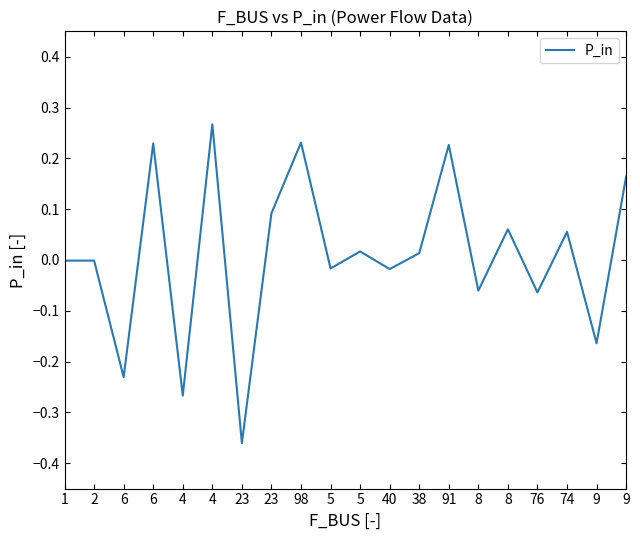

Reading left to right, transcribe all the data shown in this chart.

-0.0	-0.0	-0.2	0.2	-0.3	0.3	-0.4	0.1	0.2	-0.0	0.0	-0.0	0.0	0.2	-0.1	0.1	-0.1	0.1	-0.2	0.2